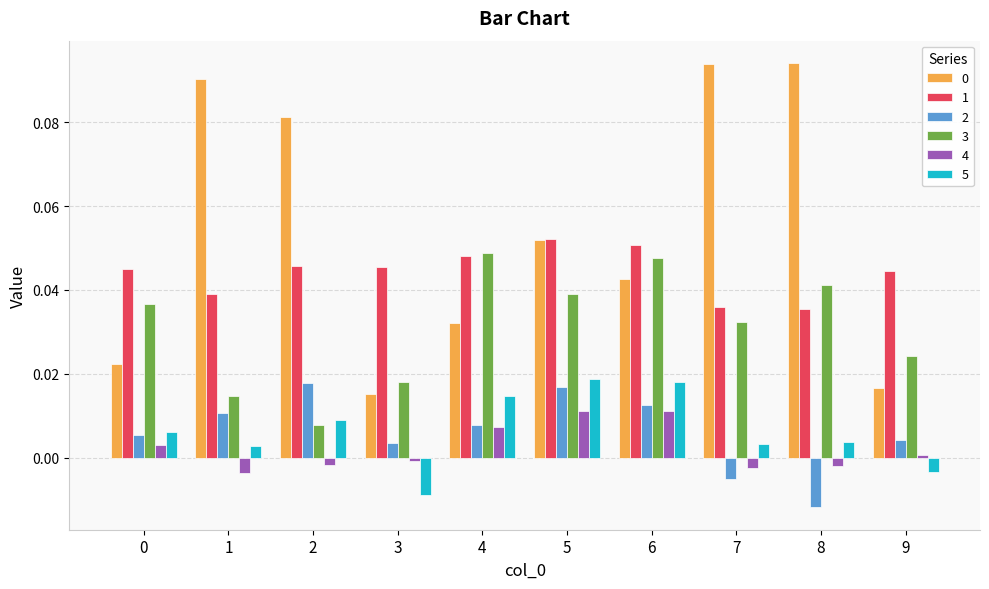

How many values in 4 are below zero?

5